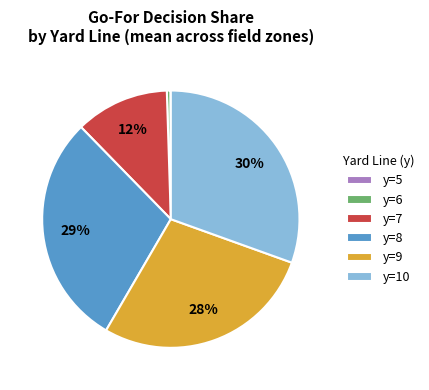

Is it true that y=10 is 39% of the pie?

False